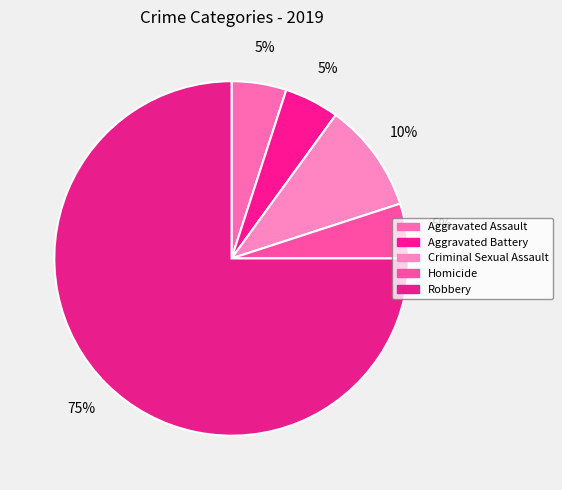

True or false: Aggravated Battery accounts for 5% of the total.

True